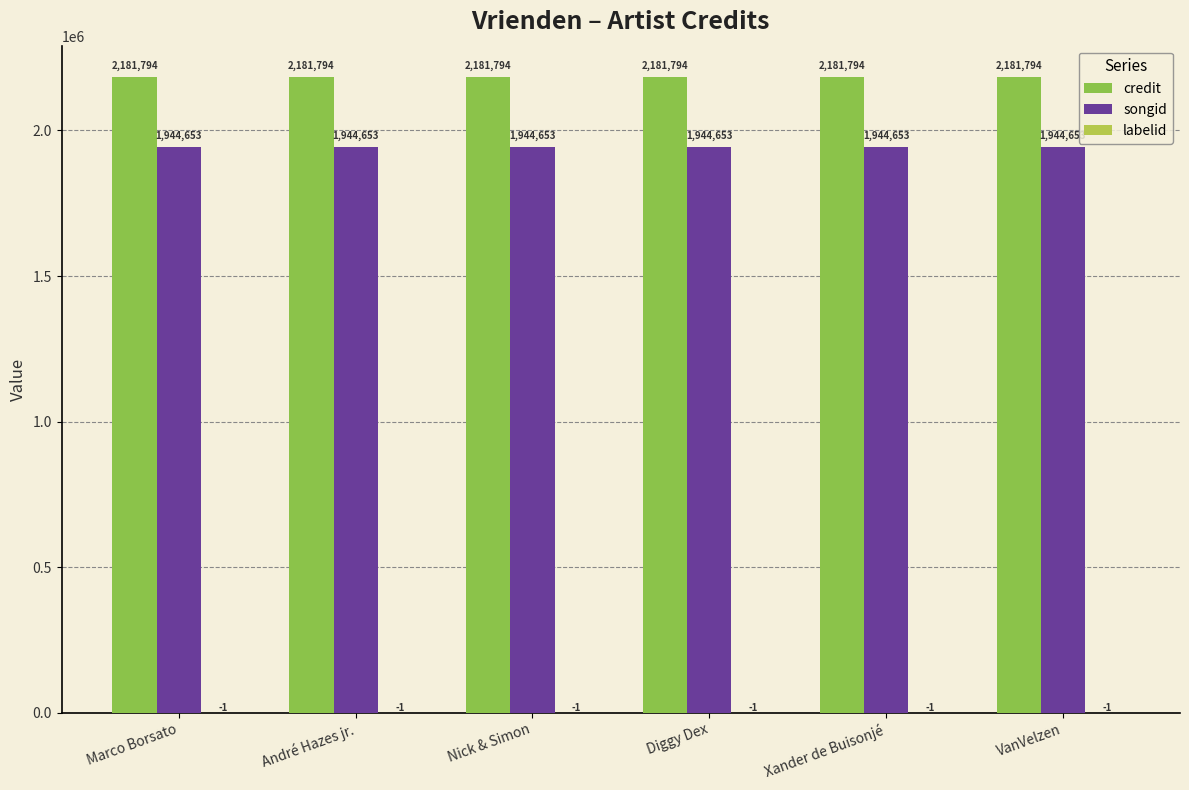

Read the credit value at Xander de Buisonjé.

2181794